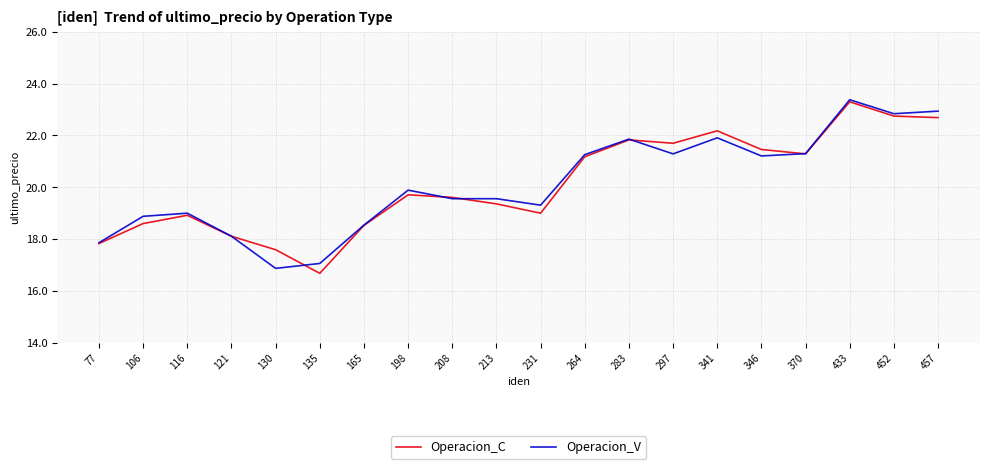

Between 346 and 433, which series saw the biggest shift?

Operacion_V